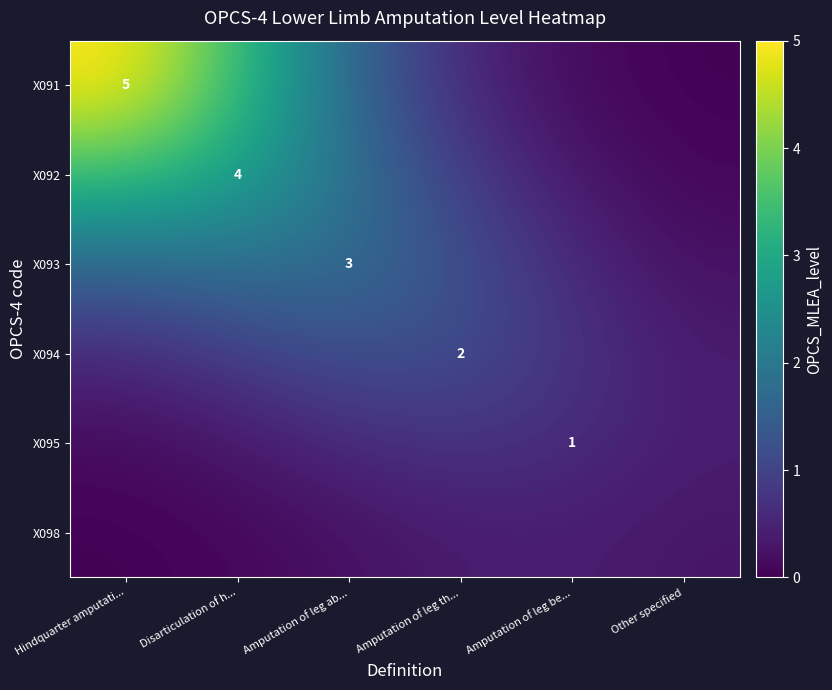

At how many categories does at least one series exceed 0?

6